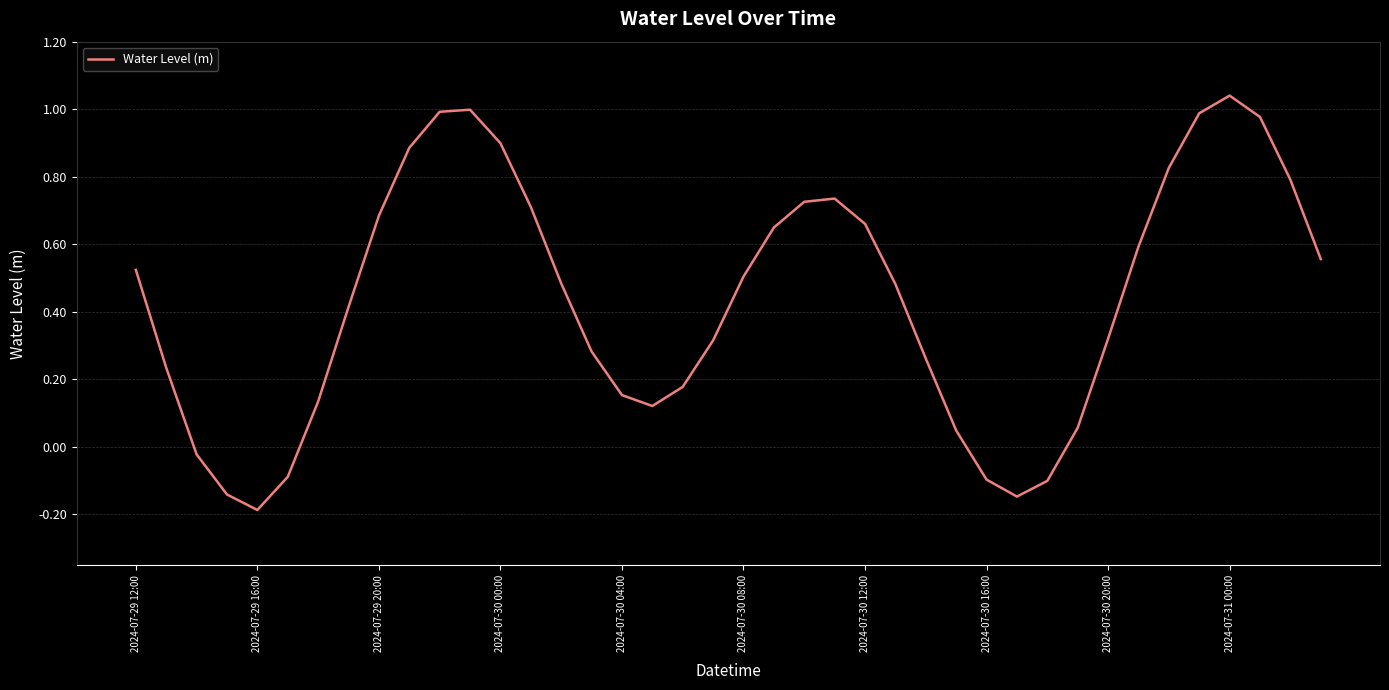

What is the difference between the maximum and minimum values?

1.2